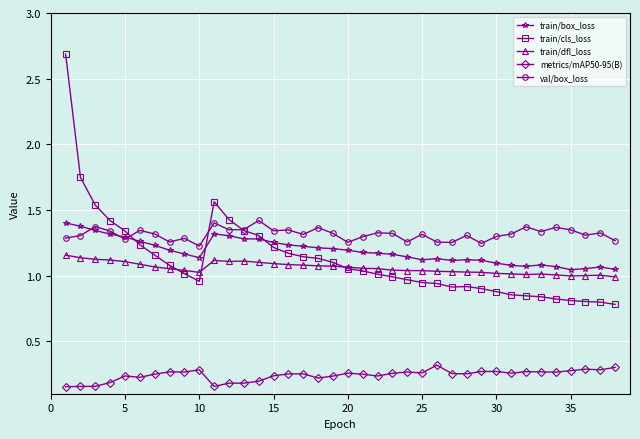

True or false: train/dfl_loss and metrics/mAP50-95(B) intersect in this chart.

False